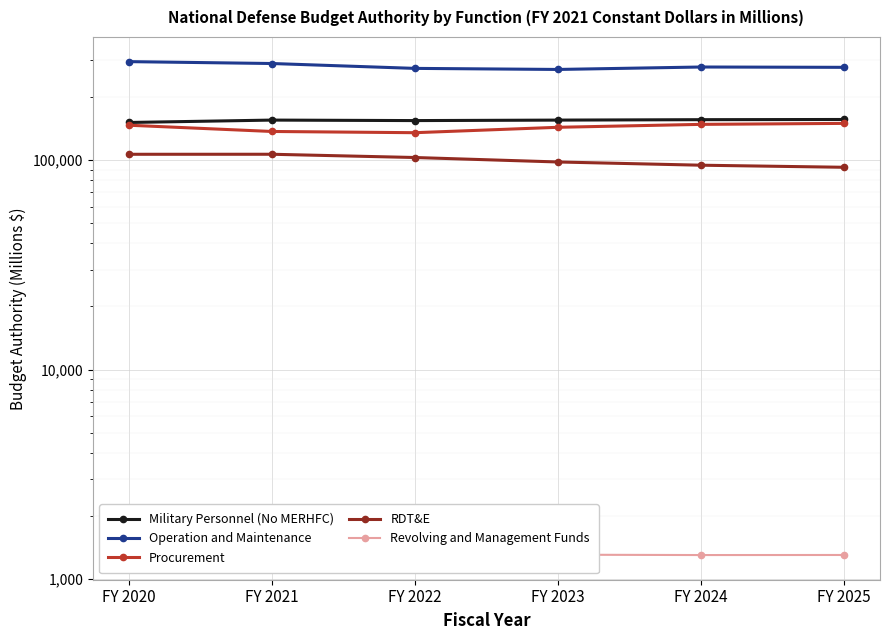

Read the RDT&E value at FY 2025, to the nearest 100.

92300